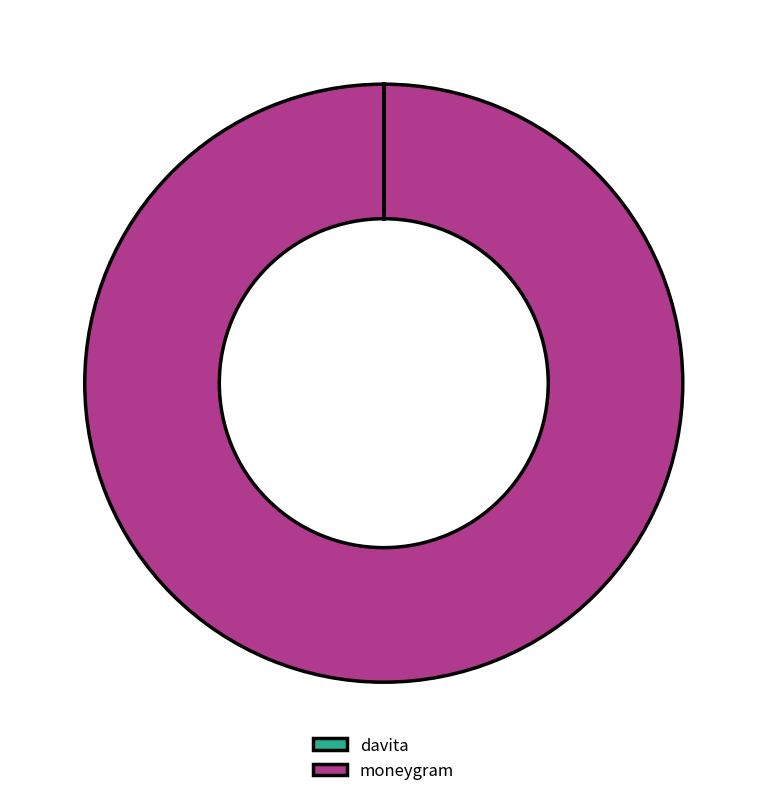

Which slice is the largest?

moneygram